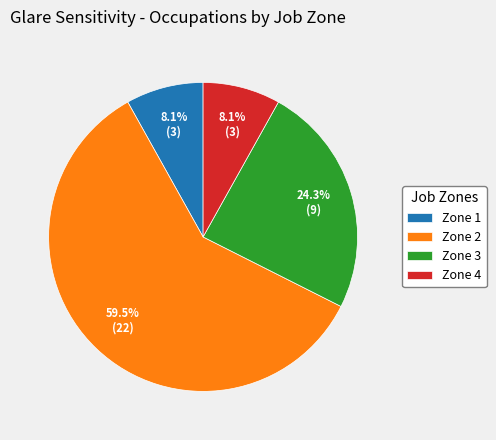

How much of the chart is everything except Zone 4?

91.9%